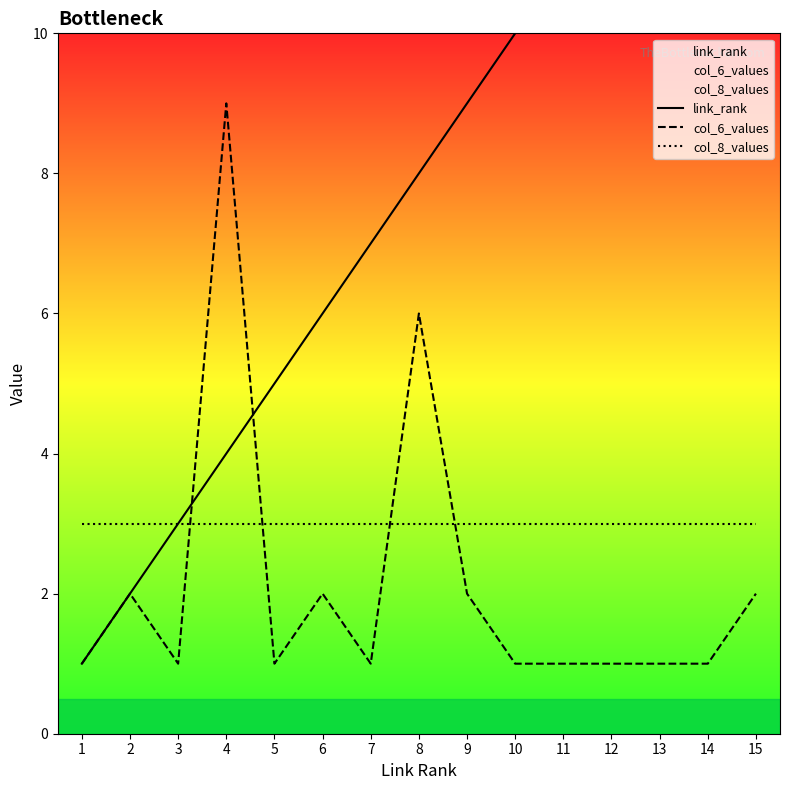

What is the difference between the col_6_values values at 11 and 9?

1